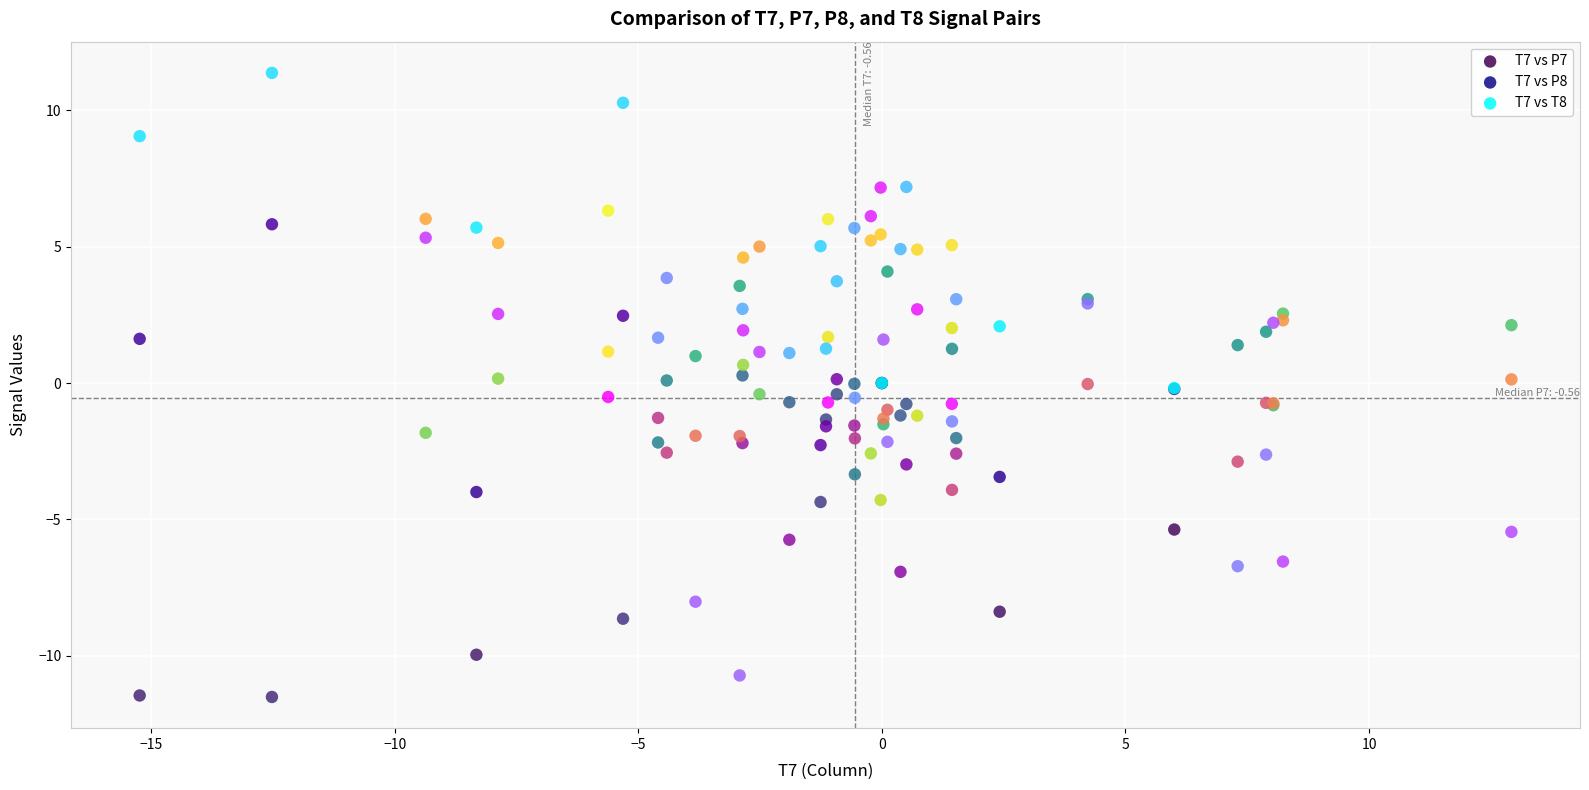

Which series has the largest Y range (max minus min)?

T7 vs T8